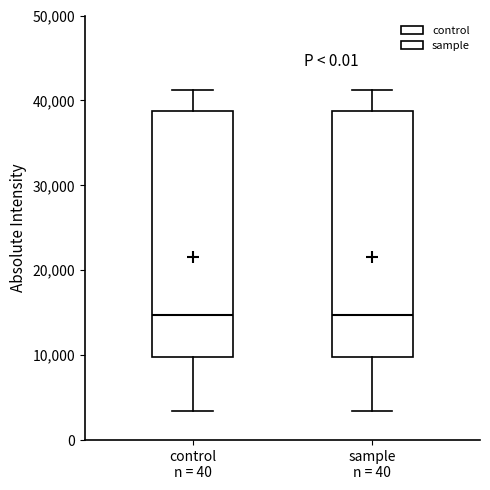

Reading left to right, read every box against the y-axis: the position of its median line, the range the box covers, and the ends of its whiskers. The values are not printed on the chart, so give them approximately, as read against the axis.

control n = 40: median 15000, box 10000 to 39000, whiskers 3000 to 41000
sample n = 40: median 15000, box 10000 to 39000, whiskers 3000 to 41000